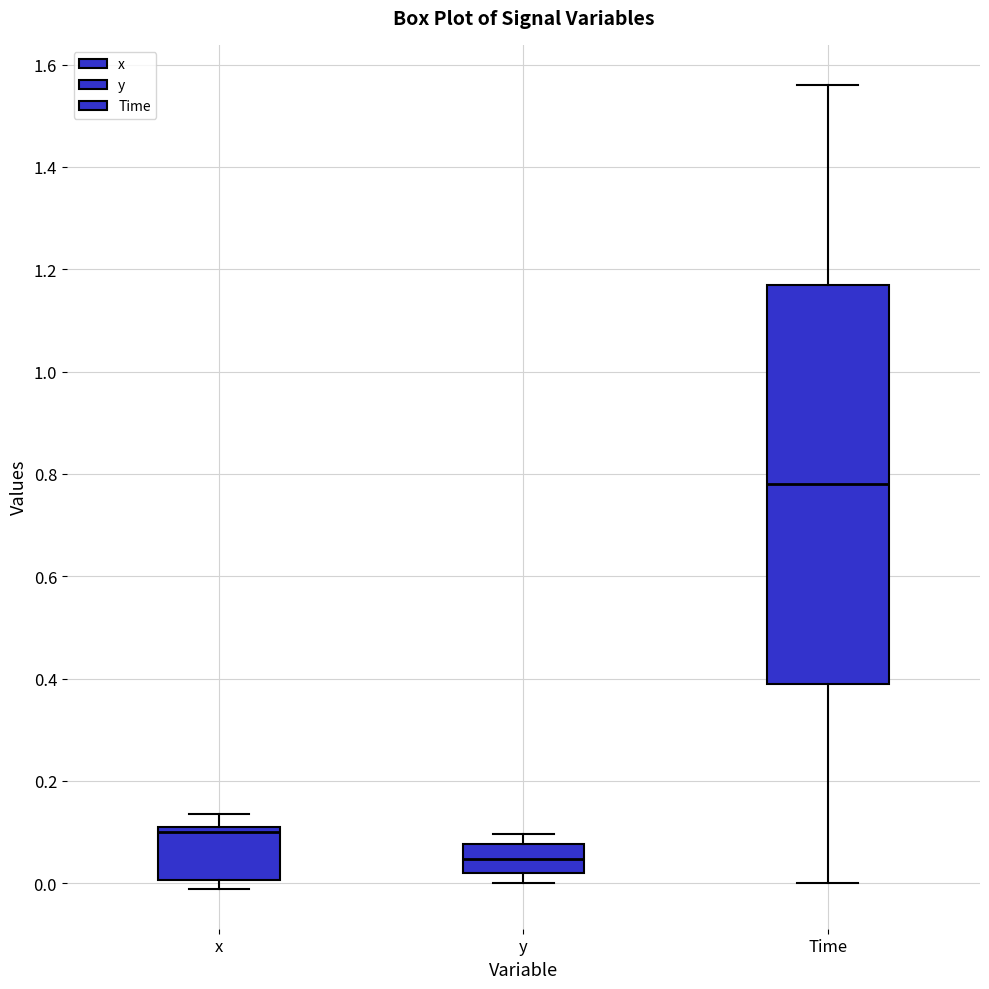

Which box is the tallest, from its lower edge to its upper edge?

Time